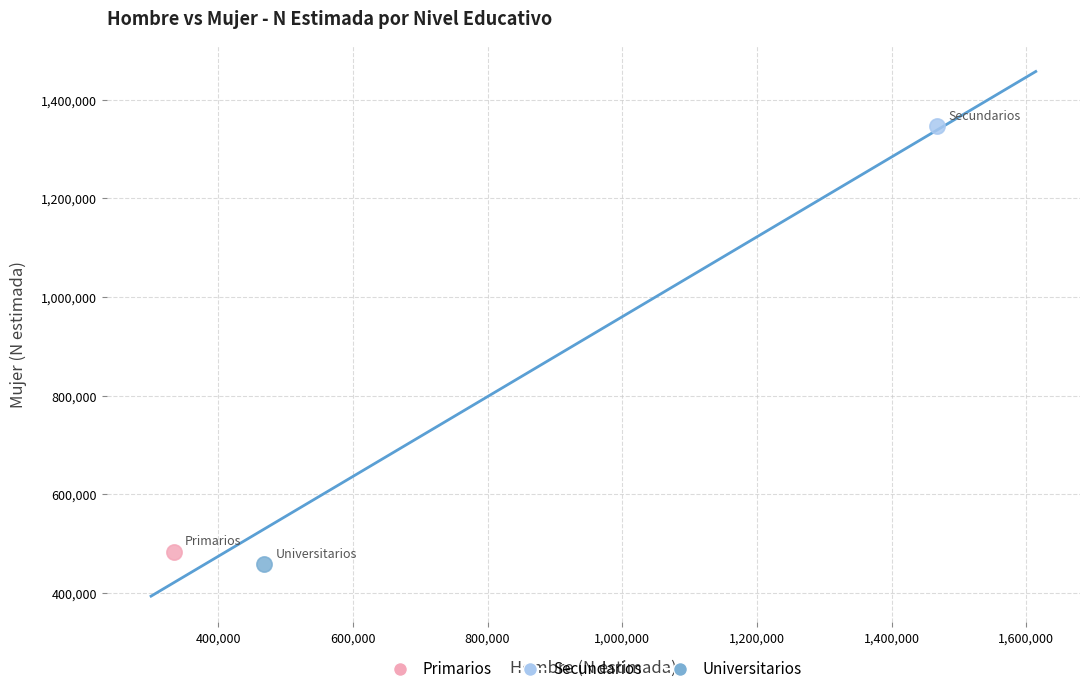

What are all the series names shown in the legend?

Primarios, Secundarios, Universitarios